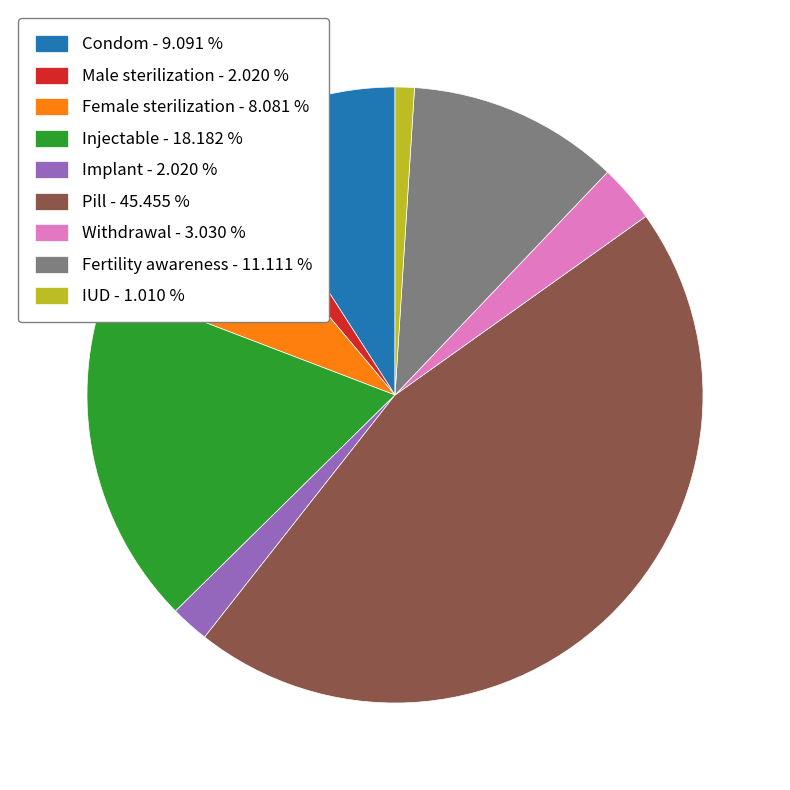

Between Condom and Male sterilization, which is larger?

Condom